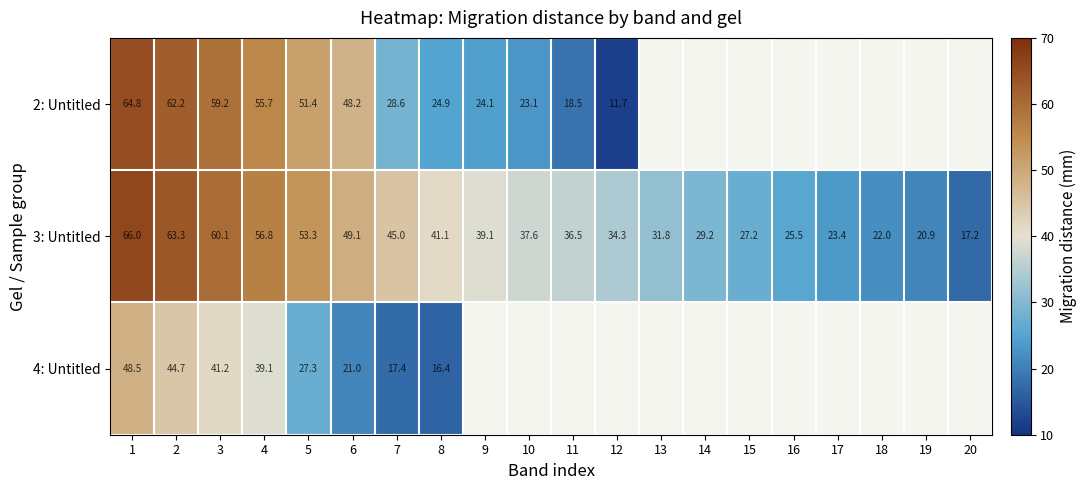

Is the value of 3: Untitled at 19 greater than the value of 2: Untitled at 8?

No